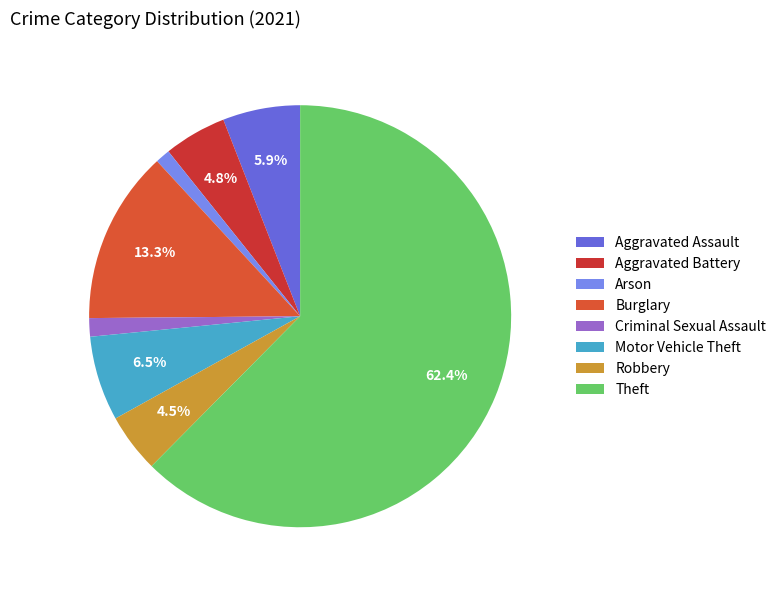

How many slices are in this pie chart?

8